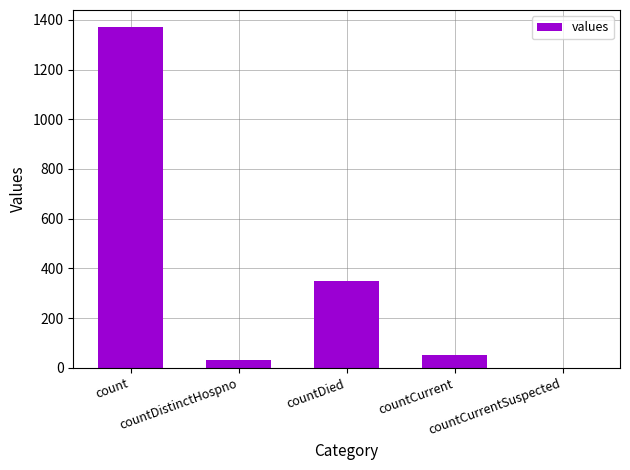

Where does the data first go above 52?

count